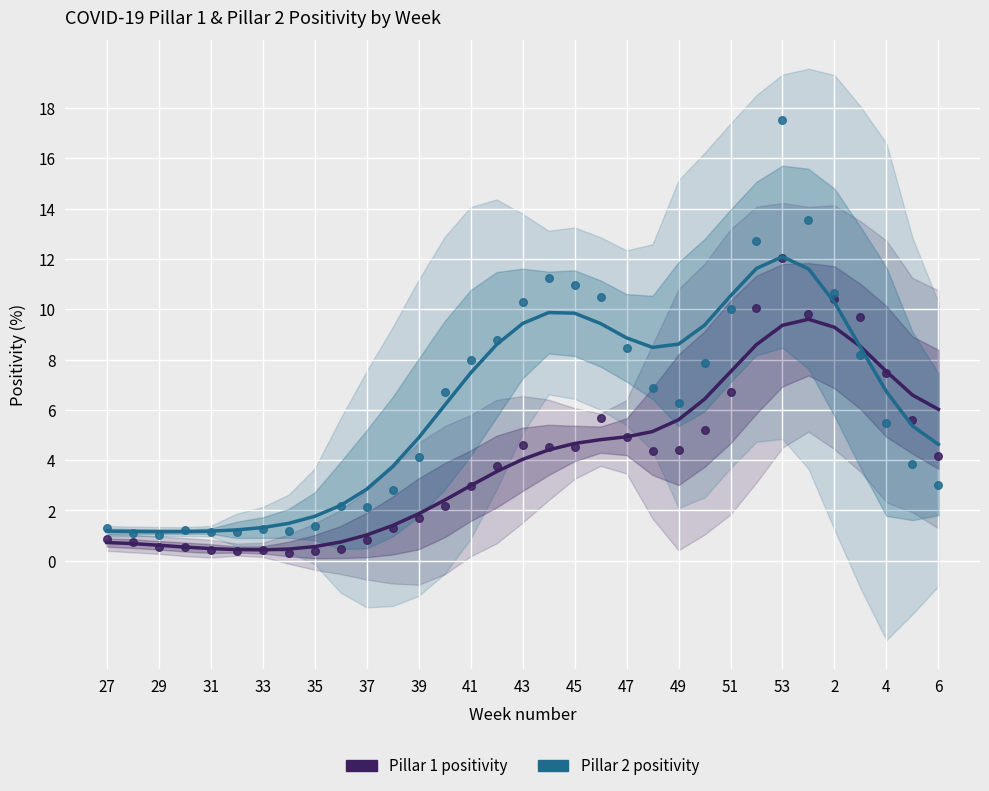

Which series reaches the minimum Y coordinate?

Pillar 1 positivity